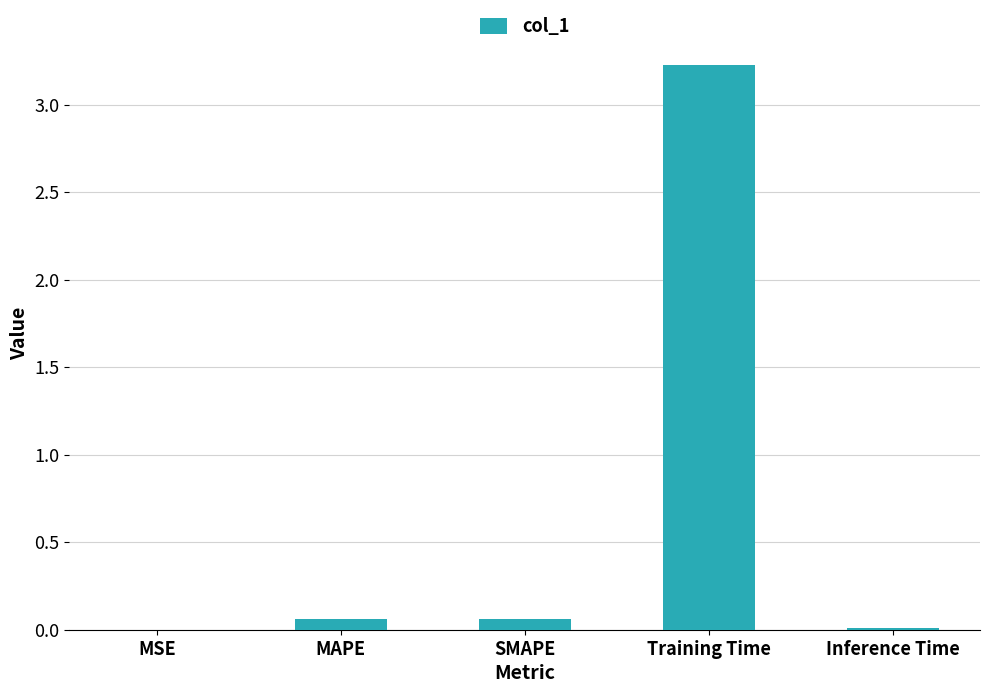

Count the number of data series in this chart.

1